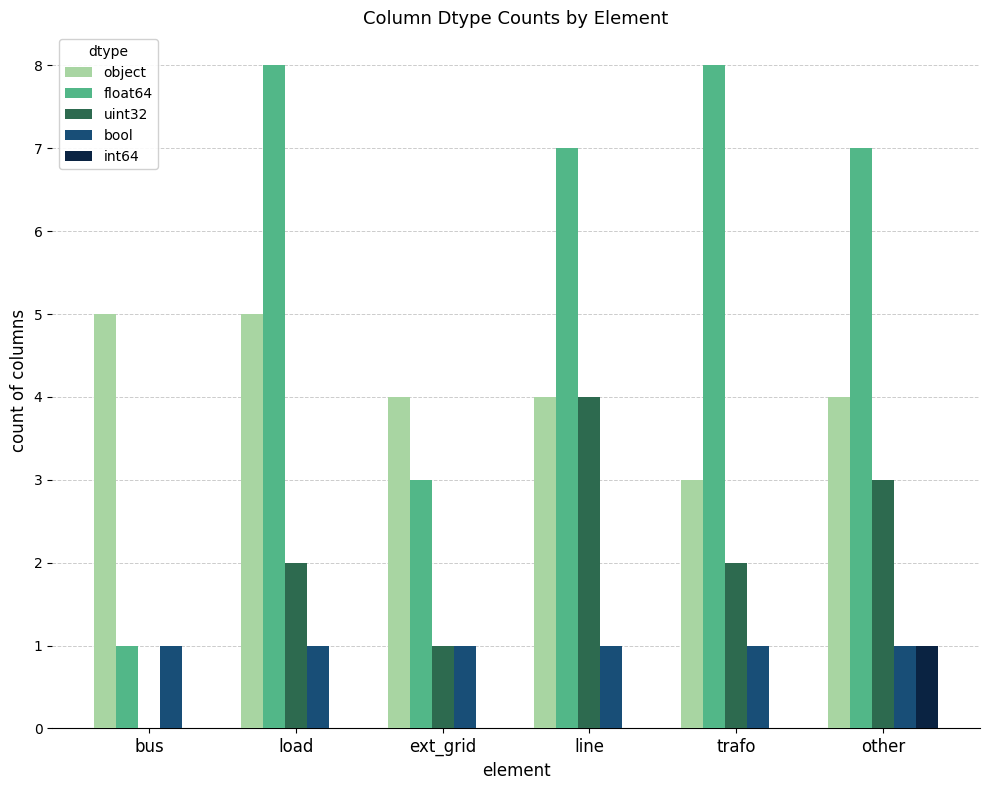

Reading right to left, what are all the values shown in this chart?

object: 4	3	4	4	5	5
float64: 7	8	7	3	8	1
uint32: 3	2	4	1	2	0
bool: 1	1	1	1	1	1
int64: 1	0	0	0	0	0